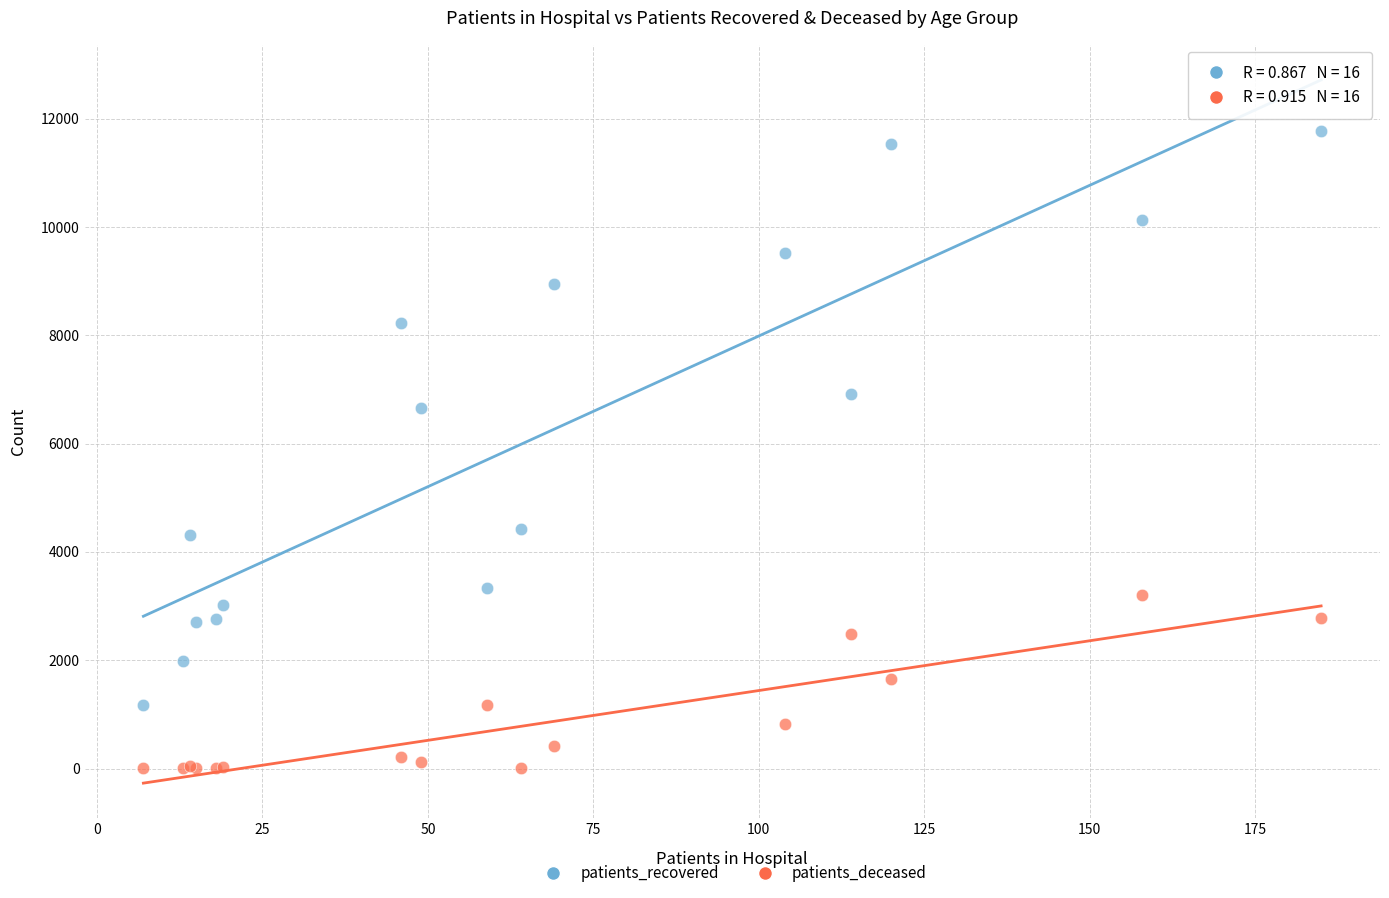

In the patients_recovered series, what Y value is closest to 6472?

6656